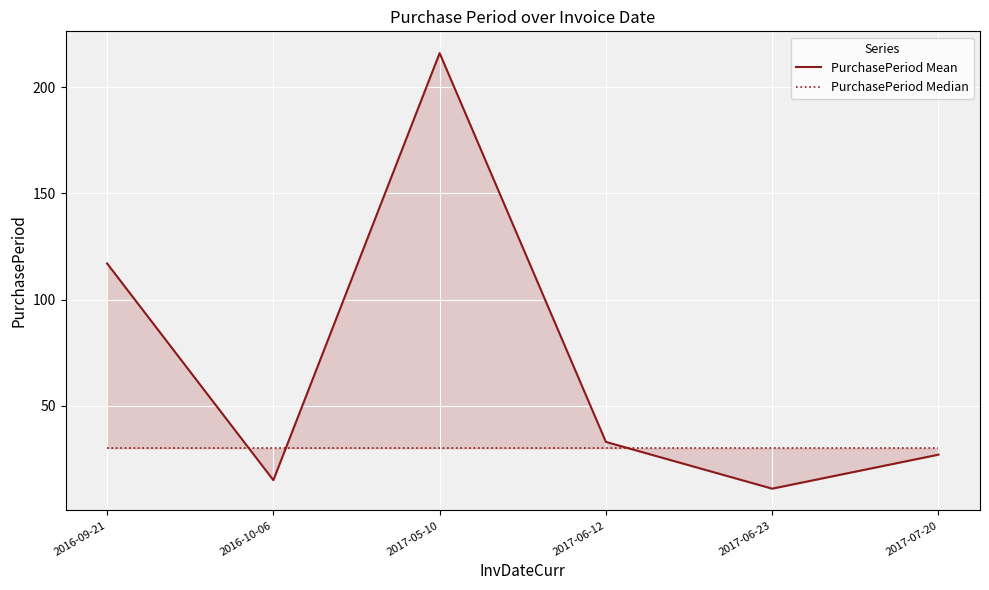

Between 2016-09-21 and 2016-10-06, which series saw the biggest shift?

PurchasePeriod Mean